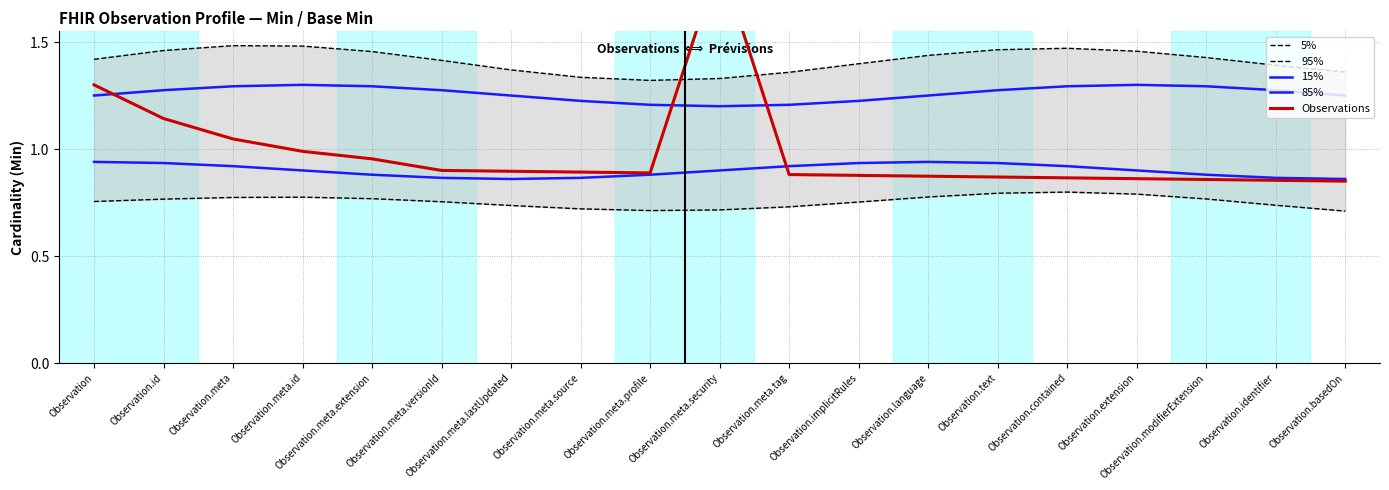

How many interior local valleys does the 85% series have?

1